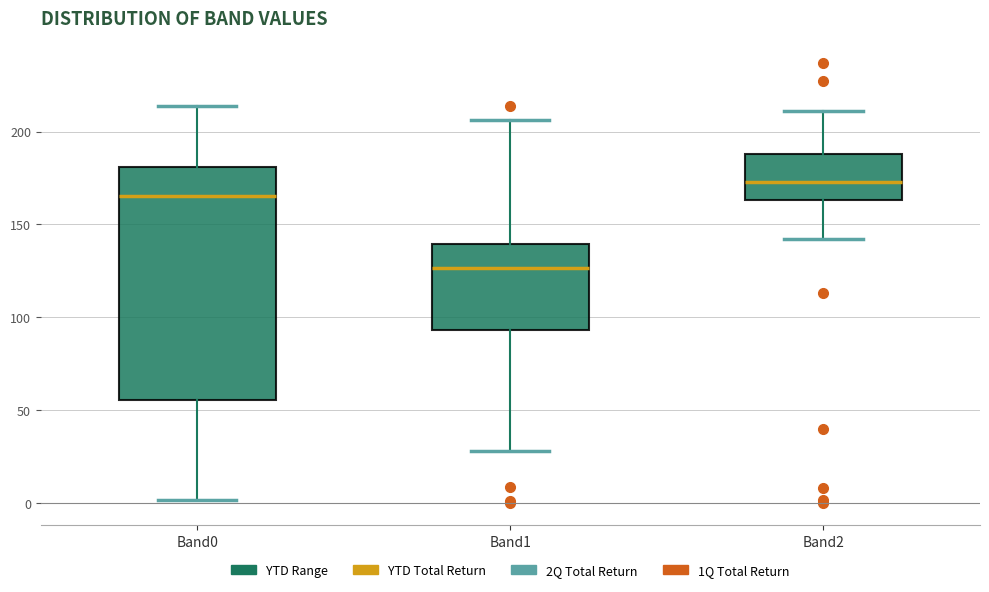

Reading left to right, transcribe this box plot: for each box, give where its median line is, the range the box spans, and where its two whiskers end, as read against the y-axis. The values are not printed on the chart, so give them approximately, as read against the axis.

Band0: median 165, box 55 to 180, whiskers 0 to 215
Band1: median 125, box 95 to 140, whiskers 30 to 205
Band2: median 175, box 165 to 190, whiskers 140 to 210